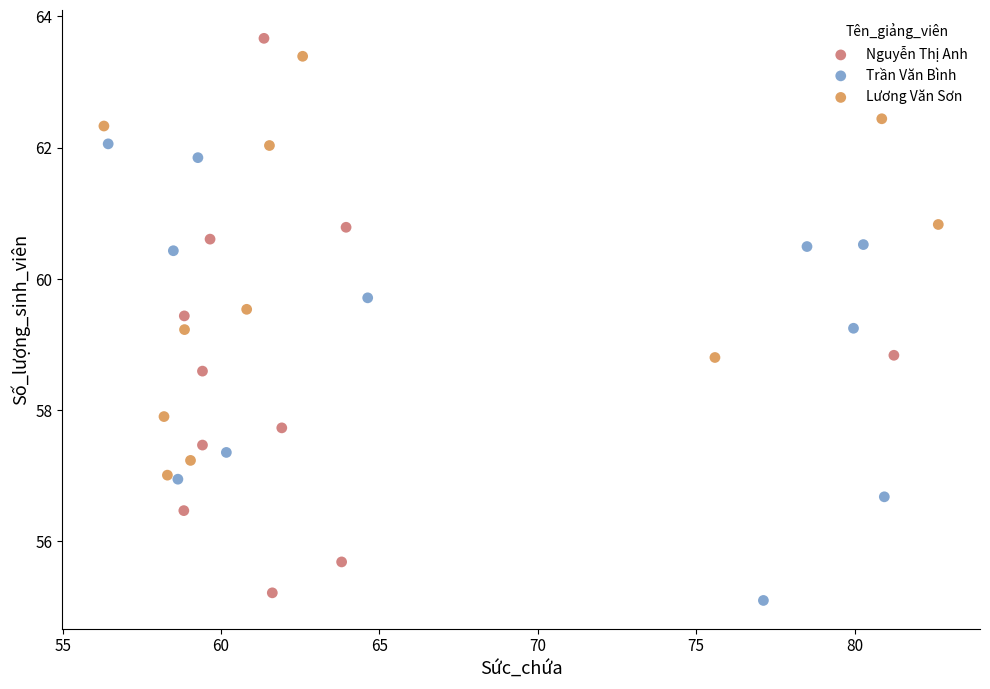

Which series has the widest spread of Y values?

Nguyễn Thị Anh